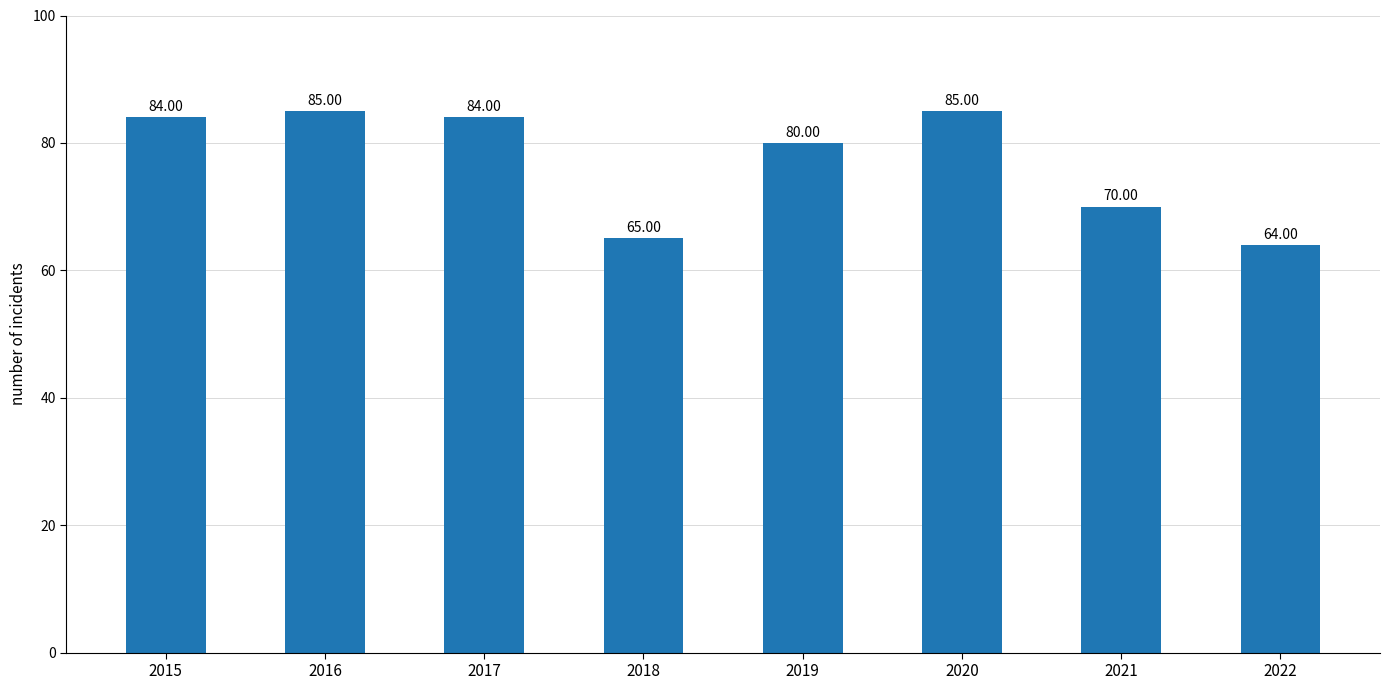

What is the difference between the maximum and second lowest values?

20